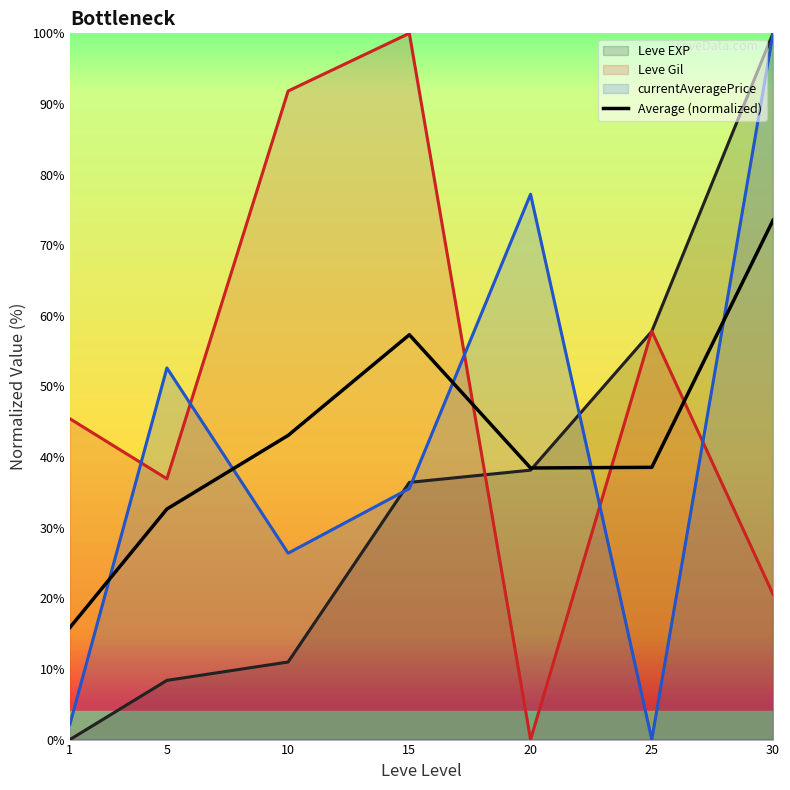

Does the chart have visible grid lines?

No